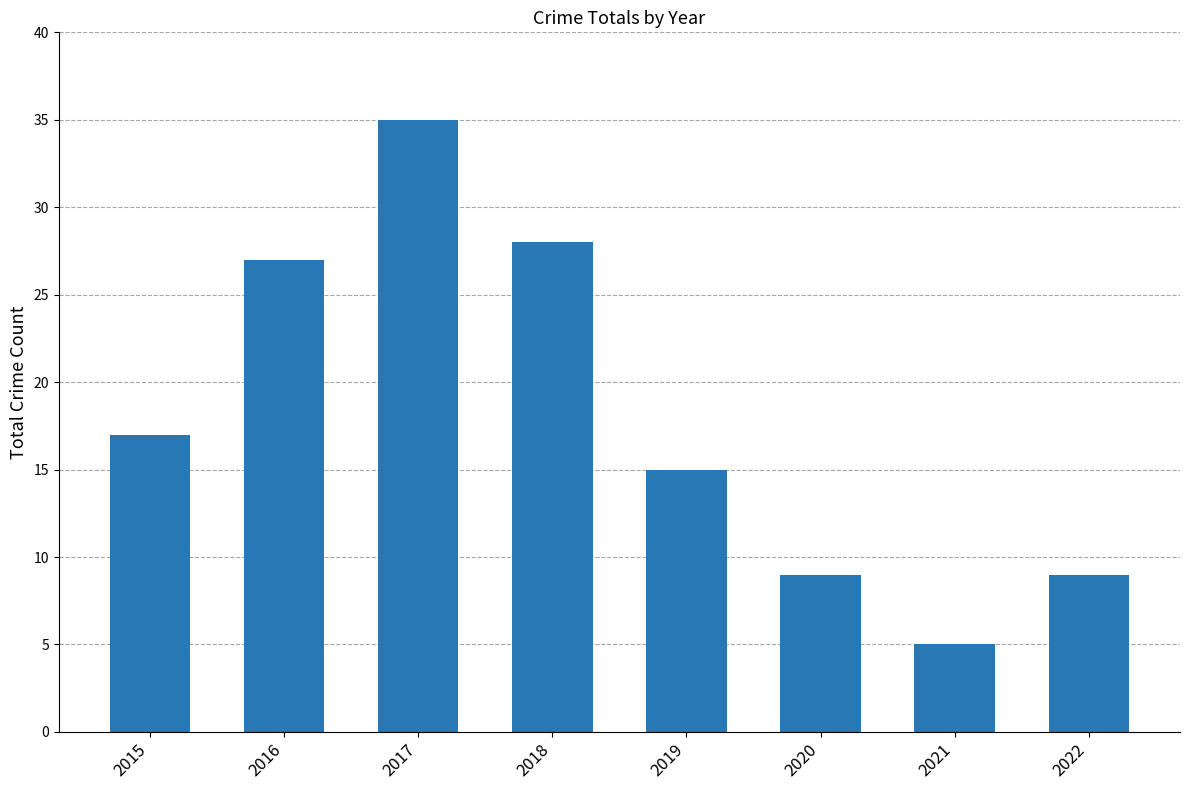

Where is the data nearest to the value 20?

2015